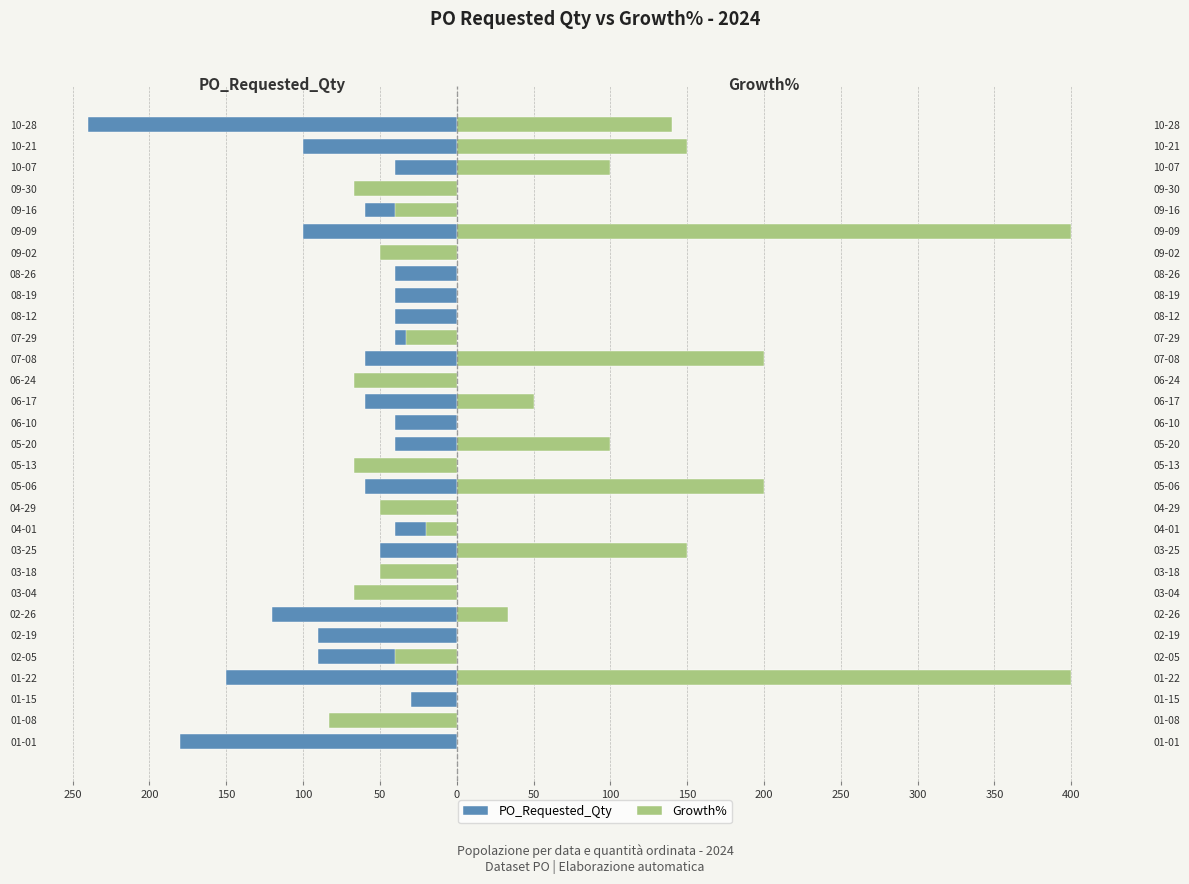

What is the difference between the maximum and minimum values in the PO_Requested_Qty series?

220.0